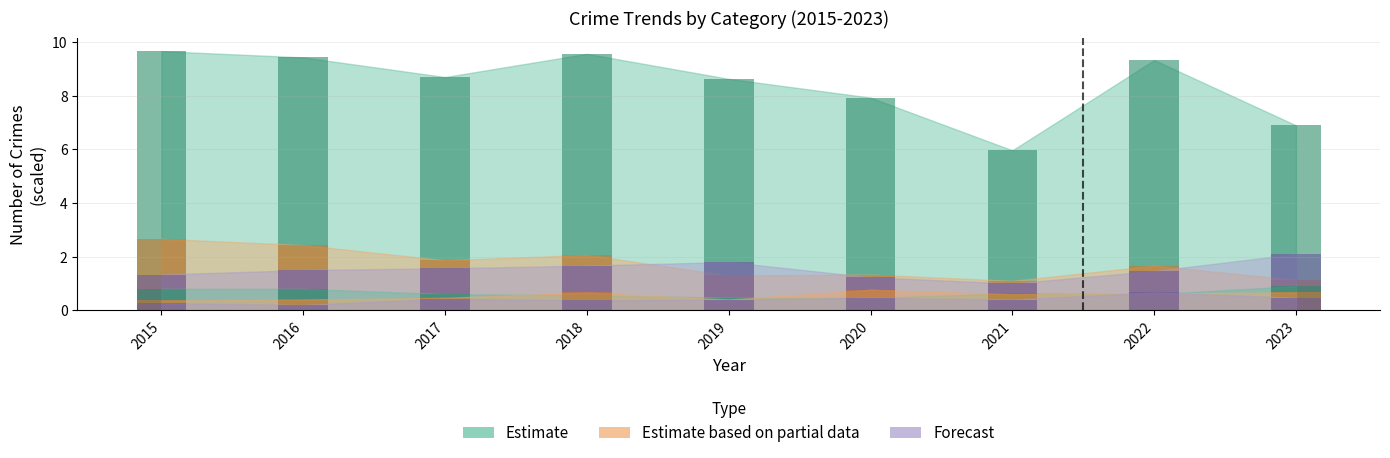

True or false: Aggravated Battery has a value of 0.7 at 2023.

False